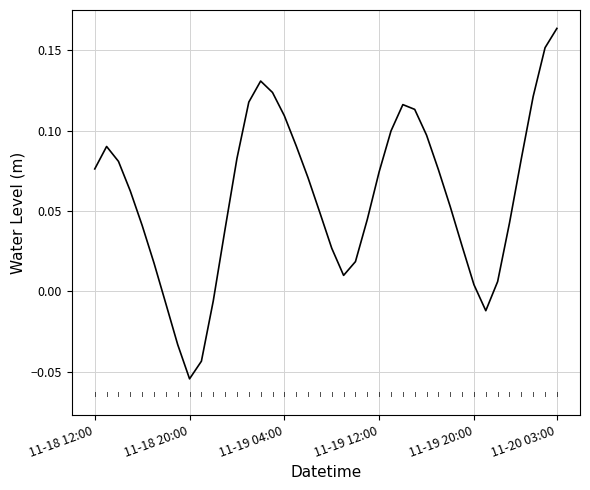

Does the chart have visible grid lines?

Yes